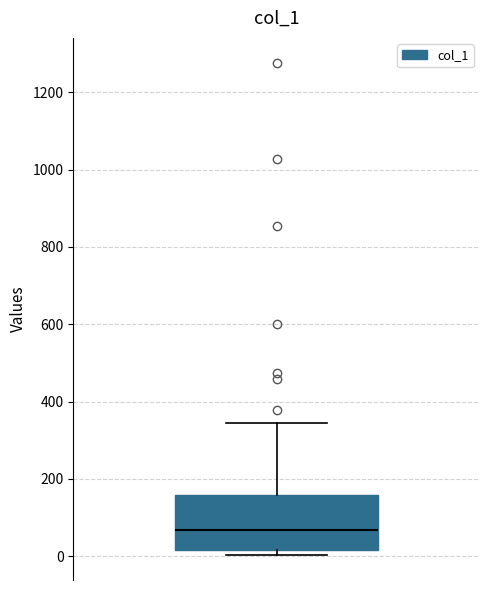

Transcribe this box plot: give where the median line is, the range the box spans, and where the two whiskers end, as read against the y-axis. The values are not printed on the chart, so give them approximately, as read against the axis.

median 60, box 20 to 160, whiskers 0 to 340